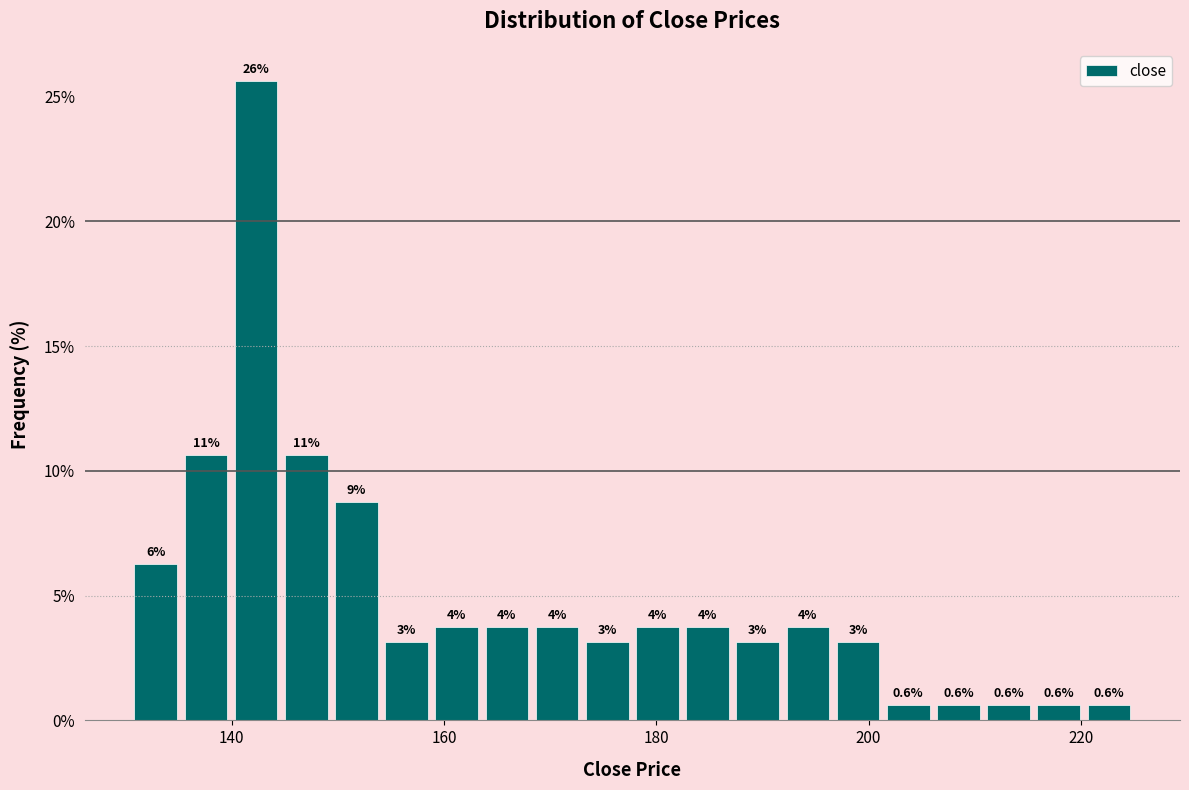

Around what value on the x-axis is the tallest bar? Give the approximate position of its centre, as read against the axis.

142